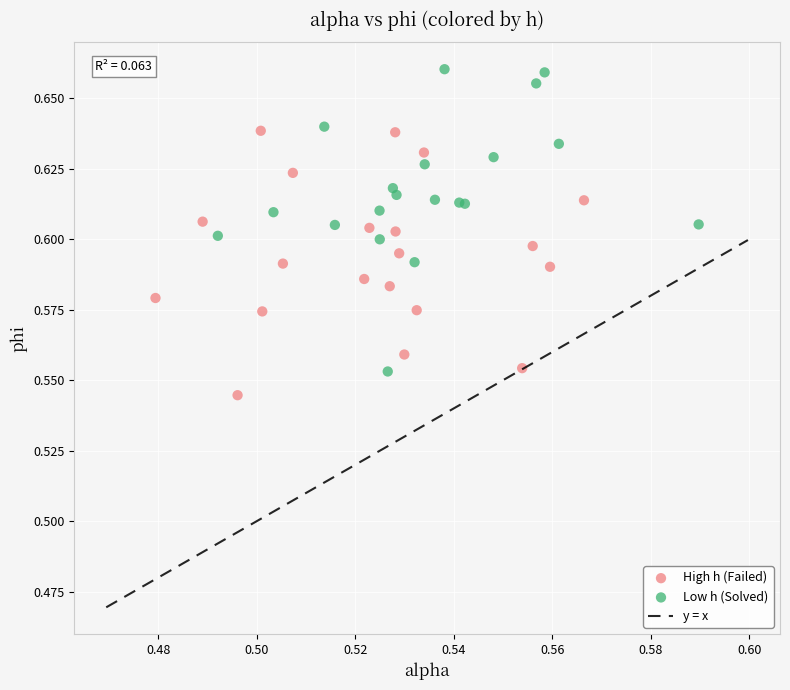

Which series contains the lowest Y value?

High h (Failed)